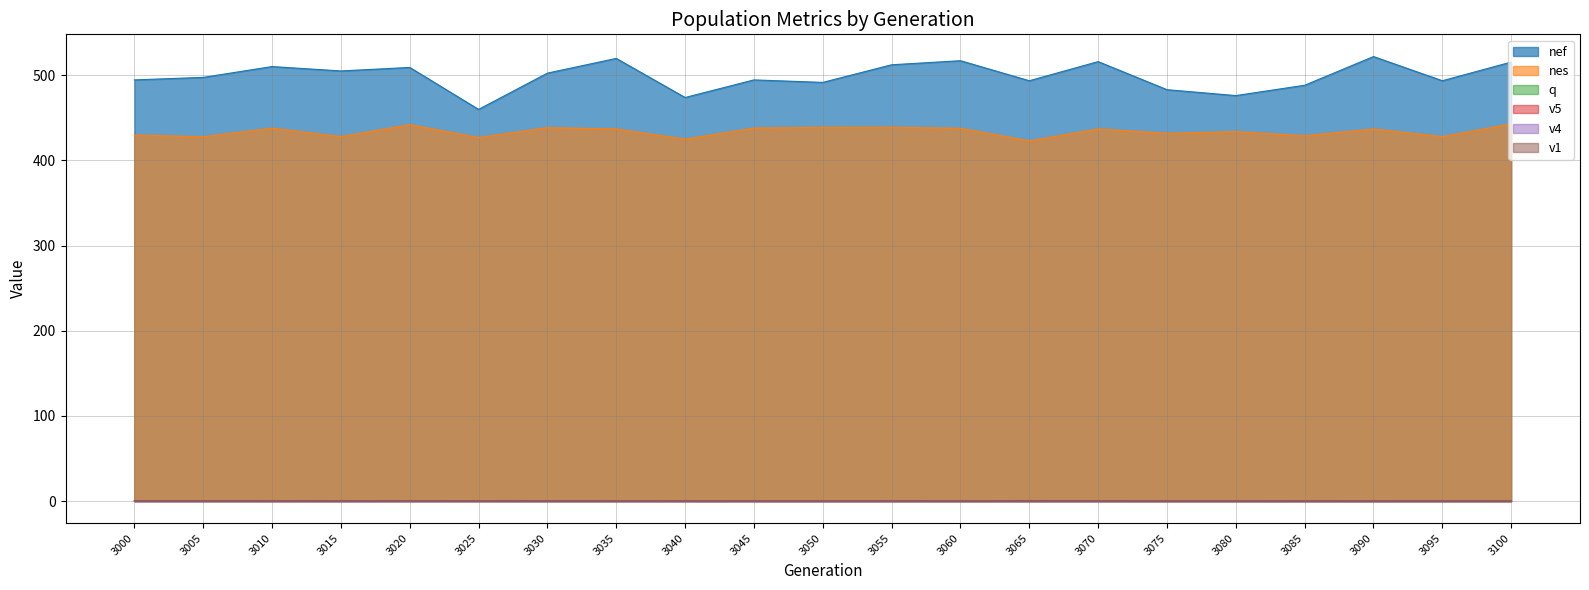

The value of q at 3075 is 0.1. True or false?

False